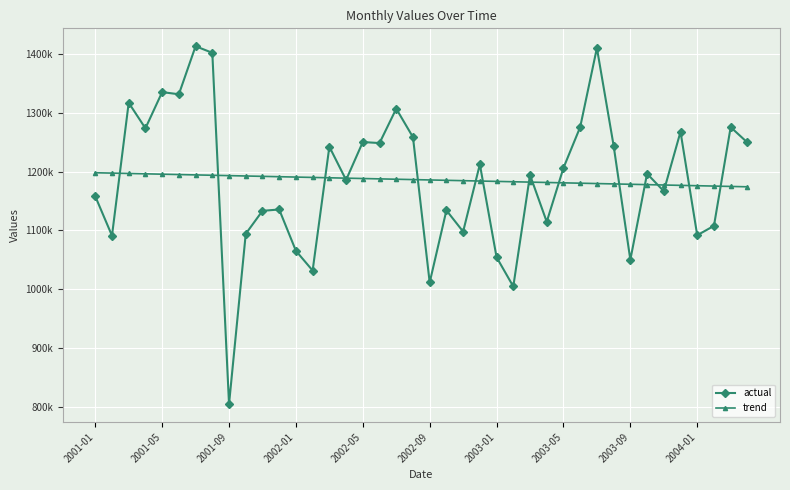

What are all the series names shown in the legend?

actual, trend